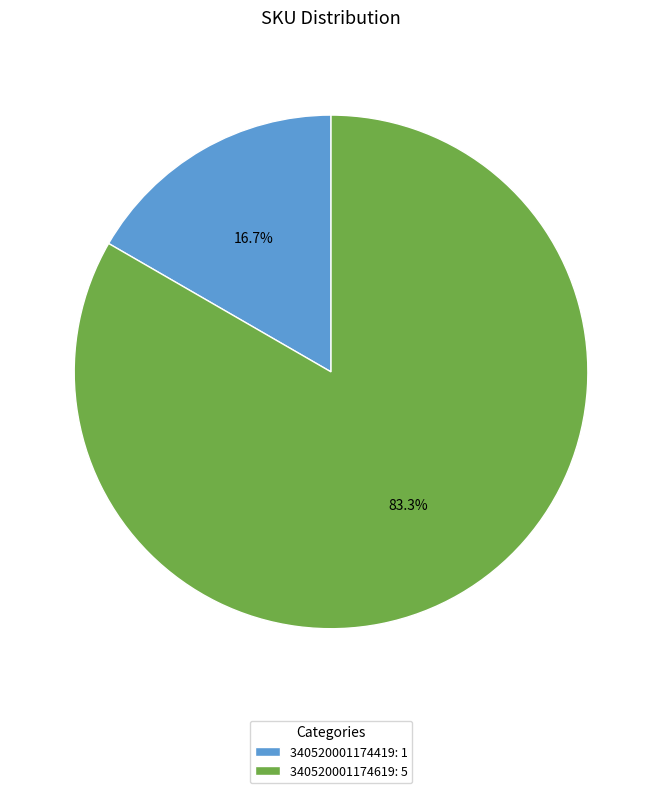

To the nearest percent, what is the difference between the largest and smallest slice percentages?

67%